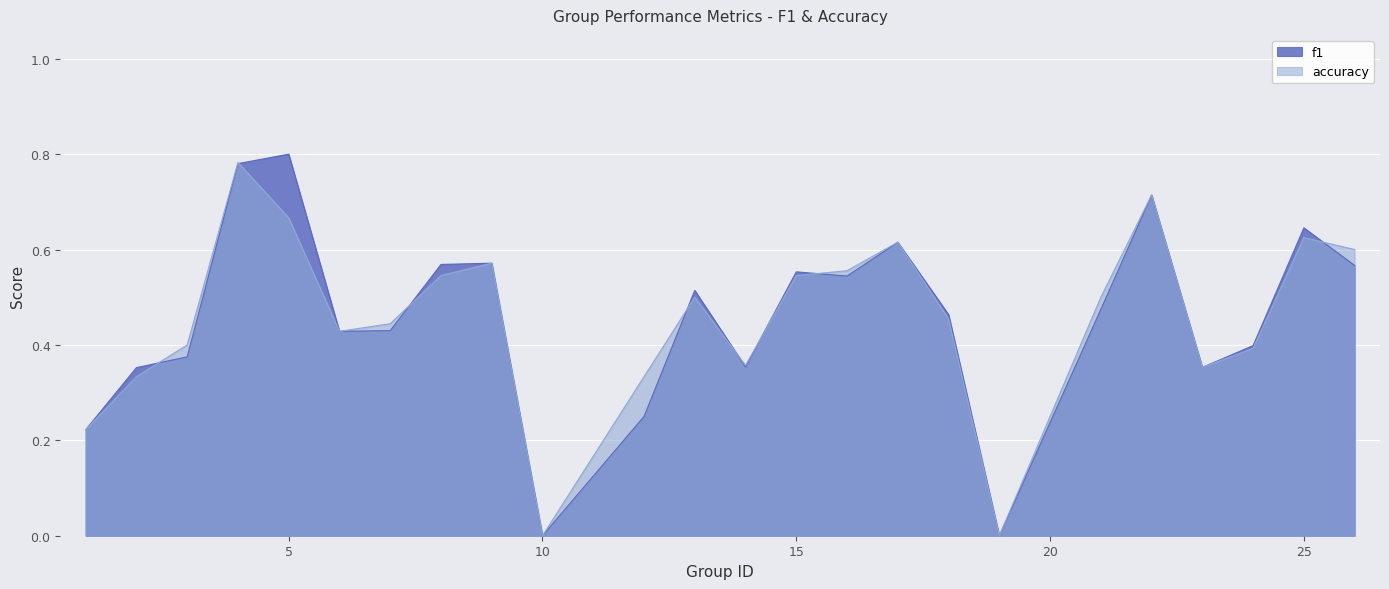

How many lines are shown in the chart?

2